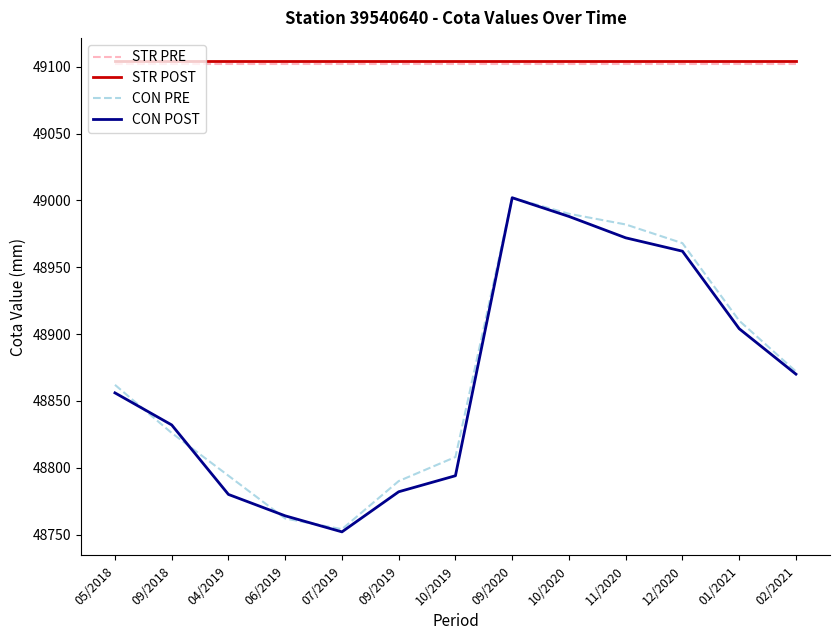

What is the total value across all series at 10/2020?

196184